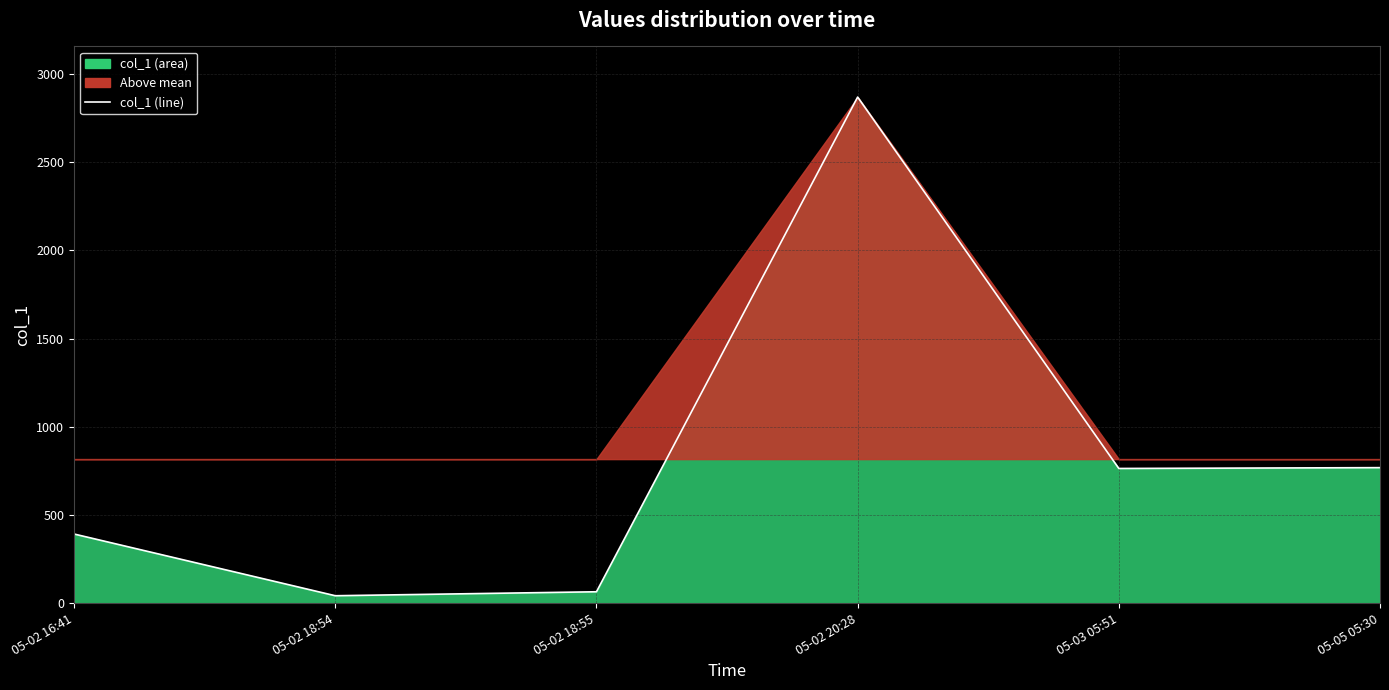

List the labels in order of value, largest first.

05-02 20:28, 05-05 05:30, 05-03 05:51, 05-02 16:41, 05-02 18:55, 05-02 18:54